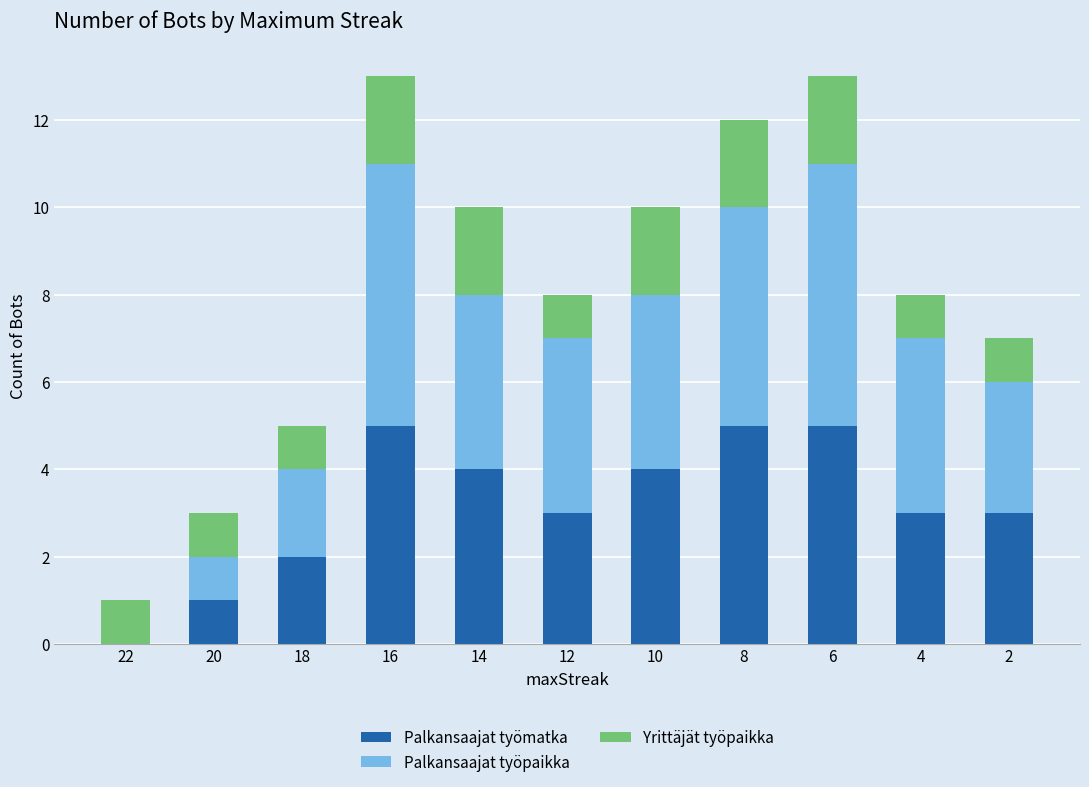

What is the sum of all Palkansaajat työmatka values?

35